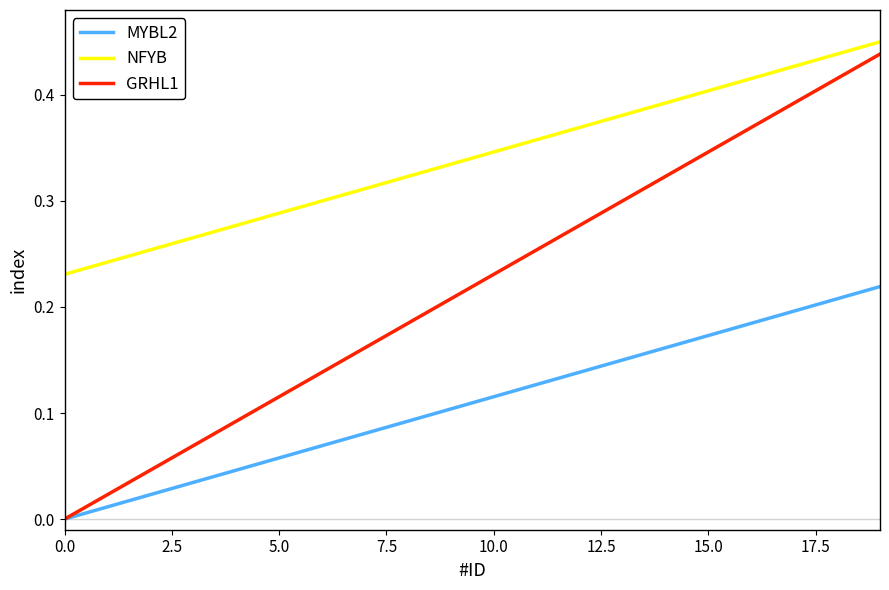

Which series has the largest total across all categories?

NFYB